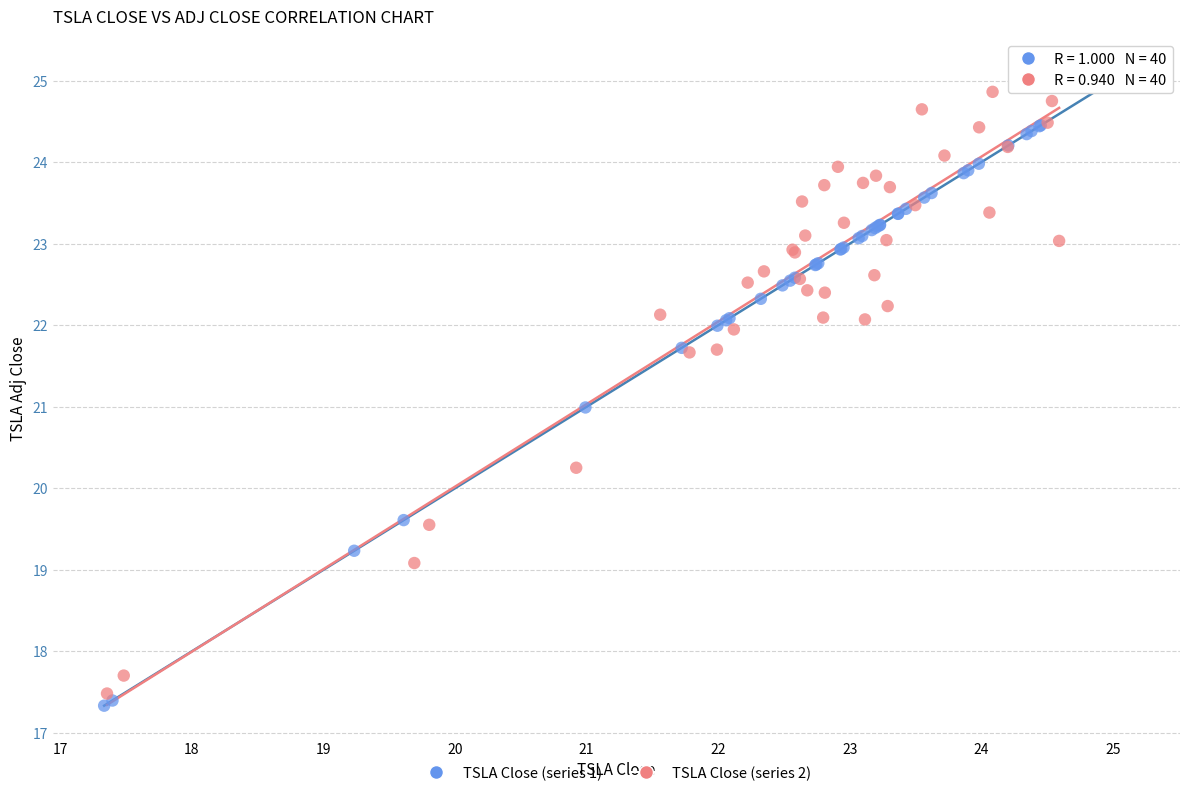

Which series has the largest Y range (max minus min)?

TSLA Close (series 1)